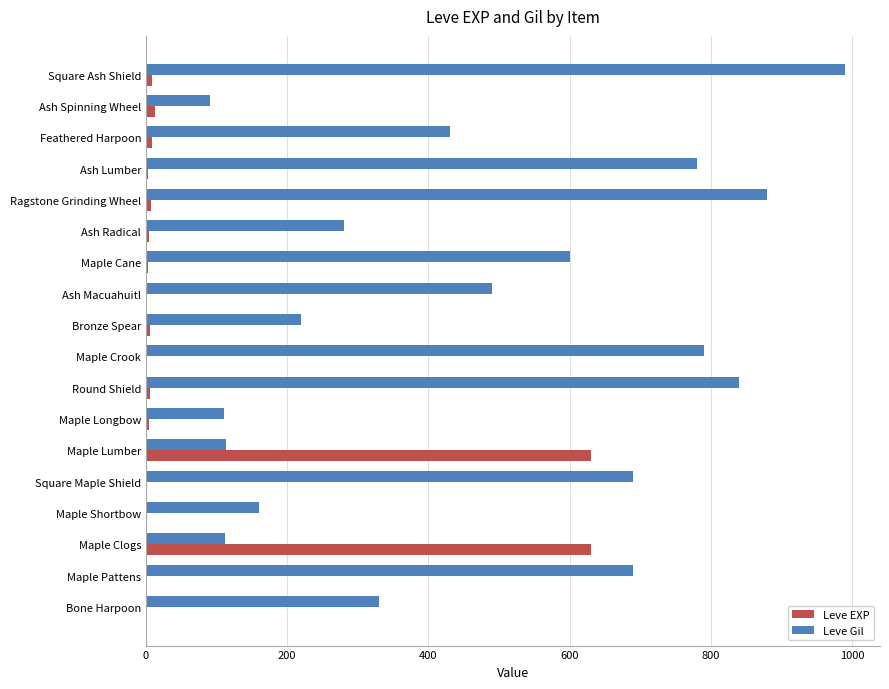

Which series has the largest total across all categories?

Leve Gil